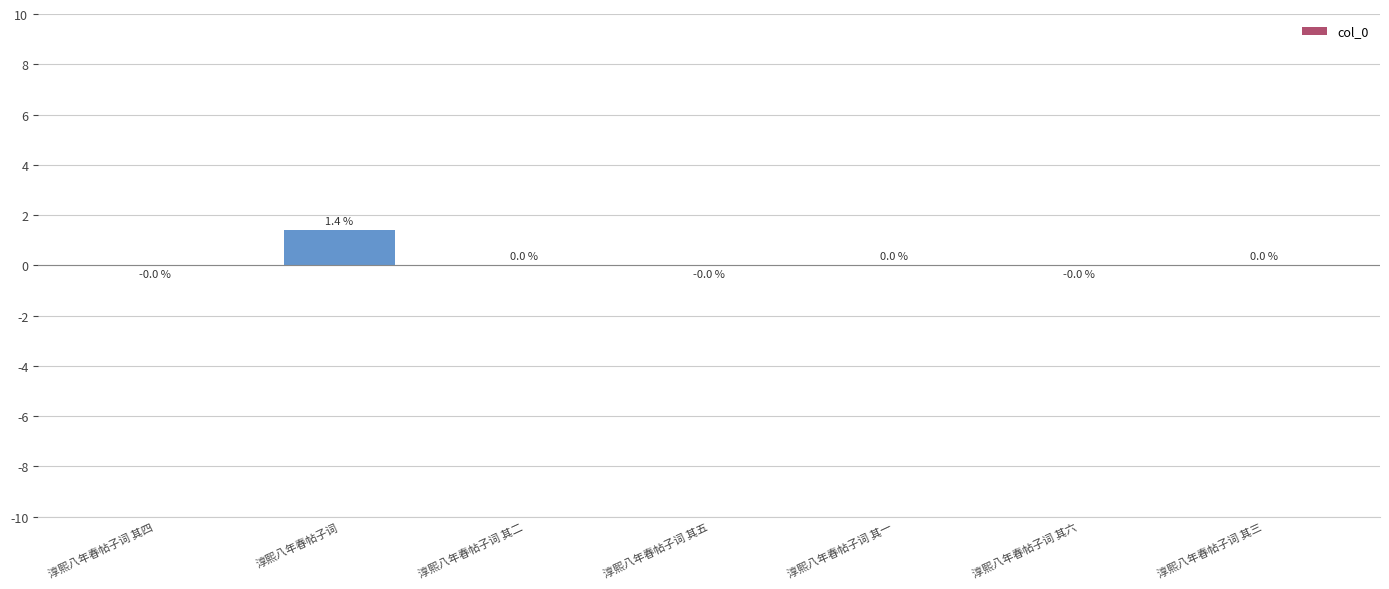

The value at 淳熙八年春帖子词 其一 is 0.0. True or false?

True